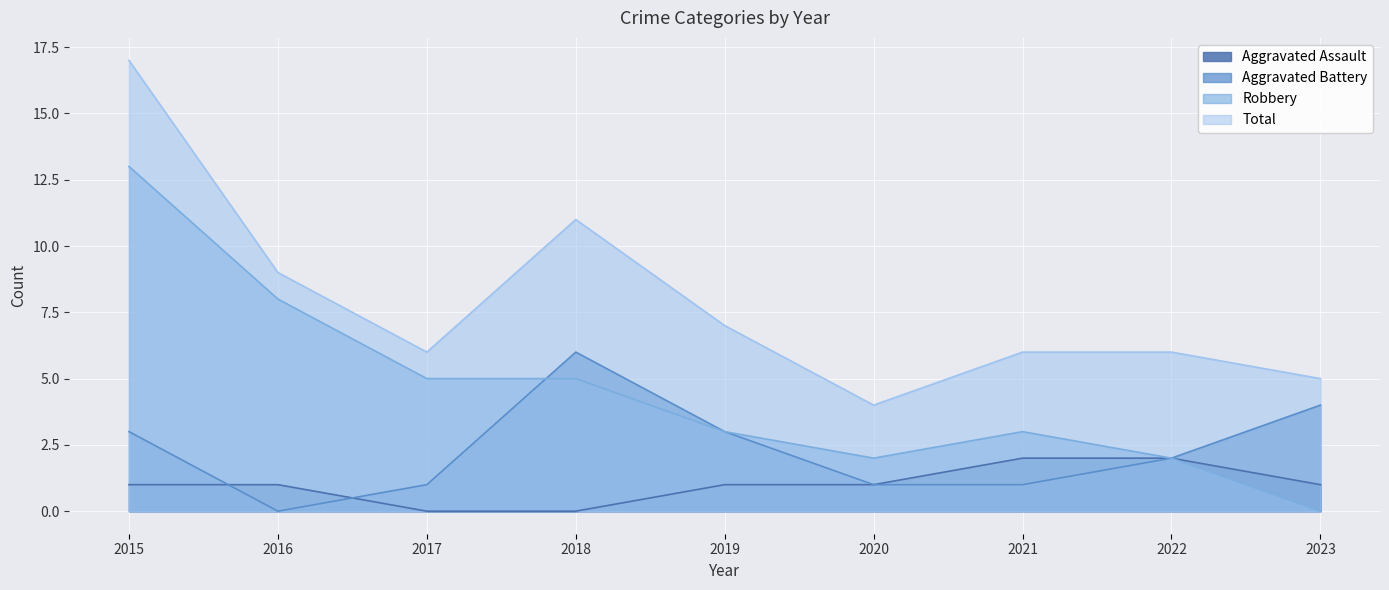

What is the difference between the maximum and second lowest values in the Aggravated Battery series?

5